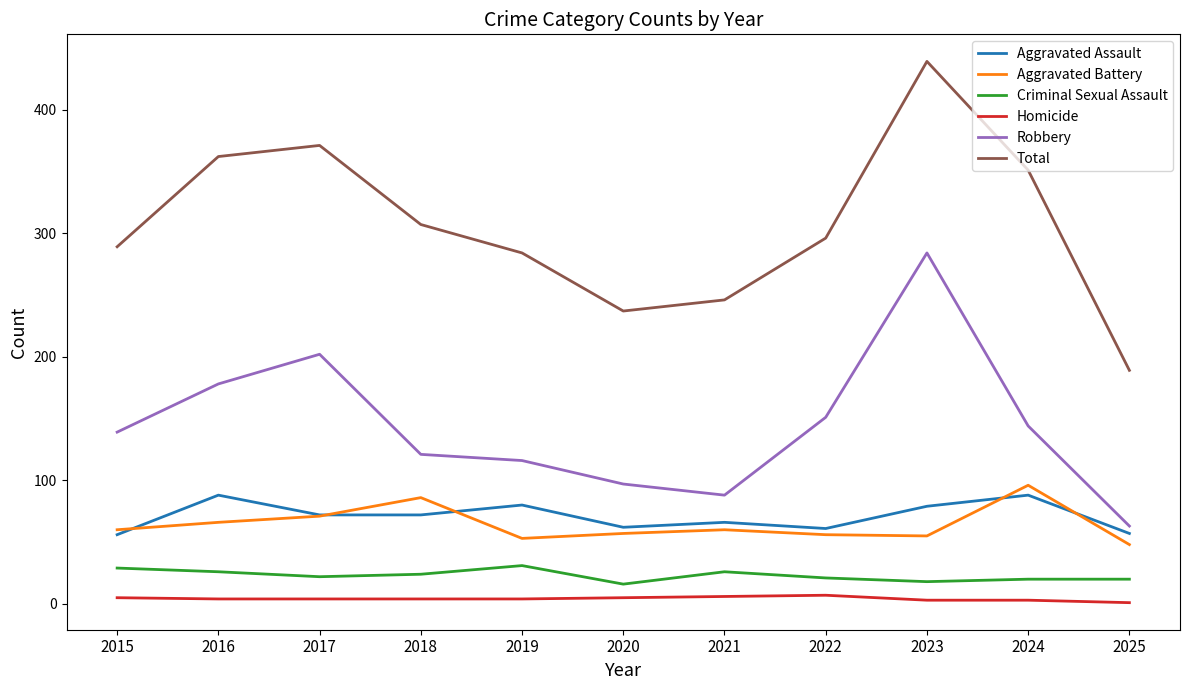

Which series changed the most between 2016 and 2023?

Robbery